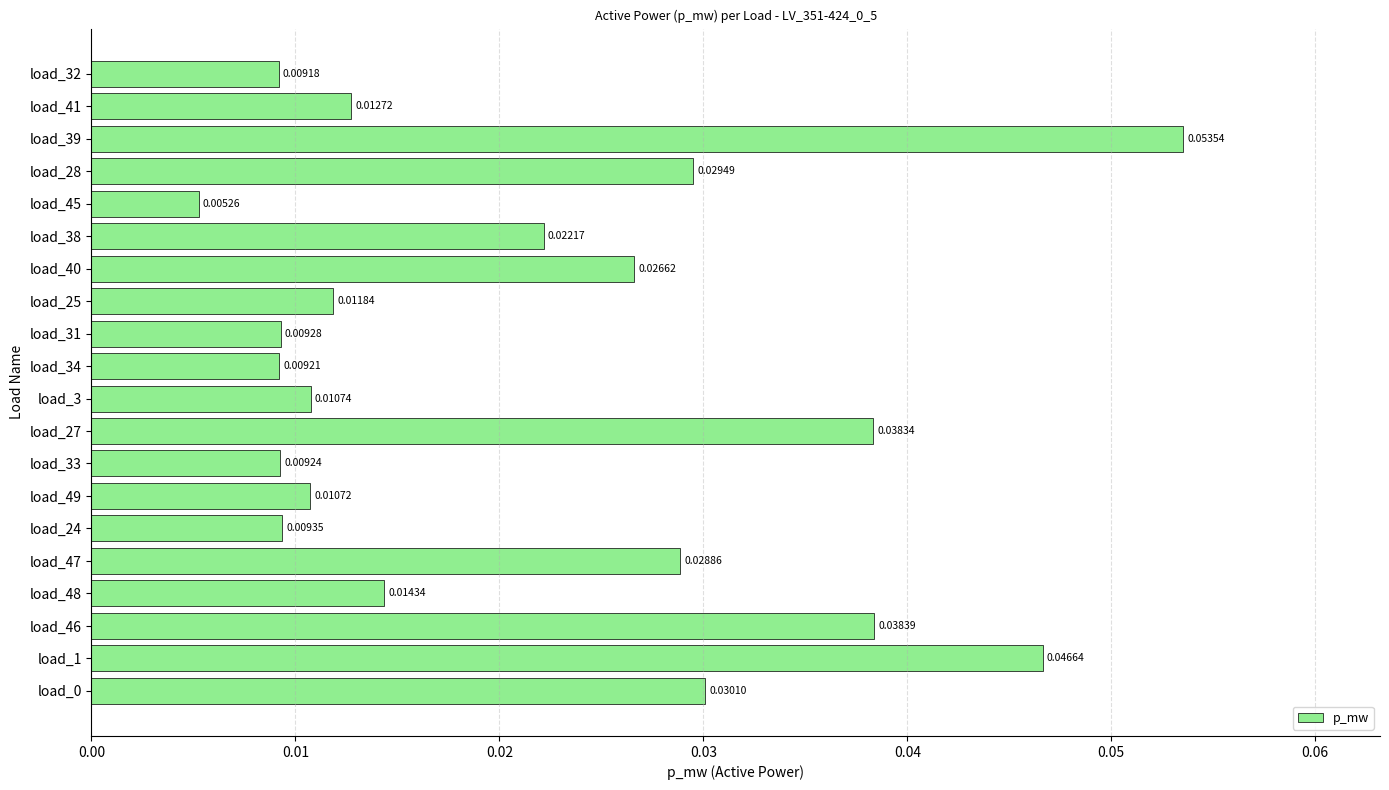

Which label corresponds to the largest value in the chart?

load_39